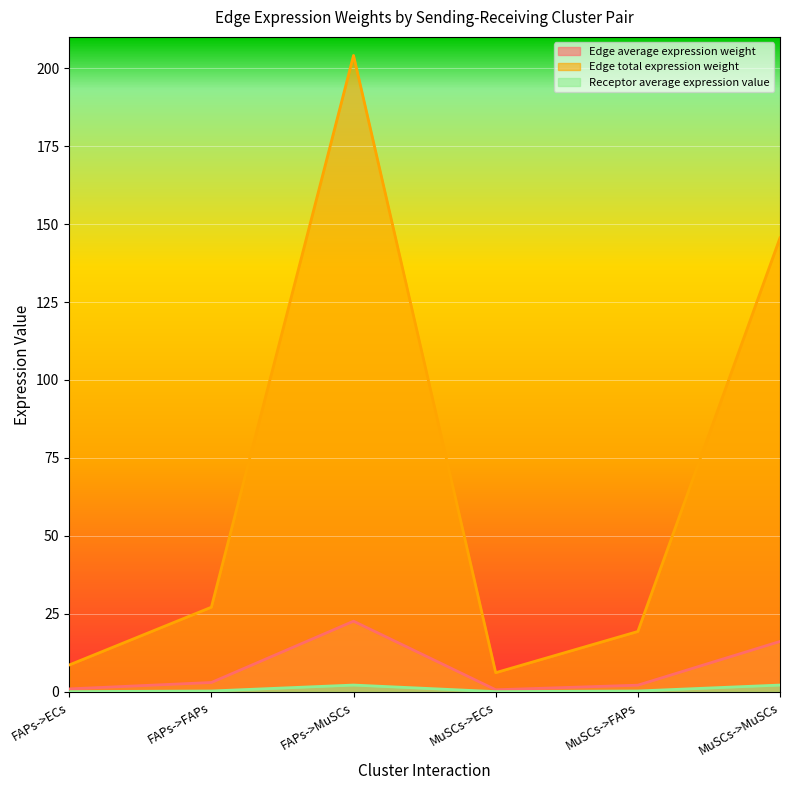

How many lines are shown in the chart?

3